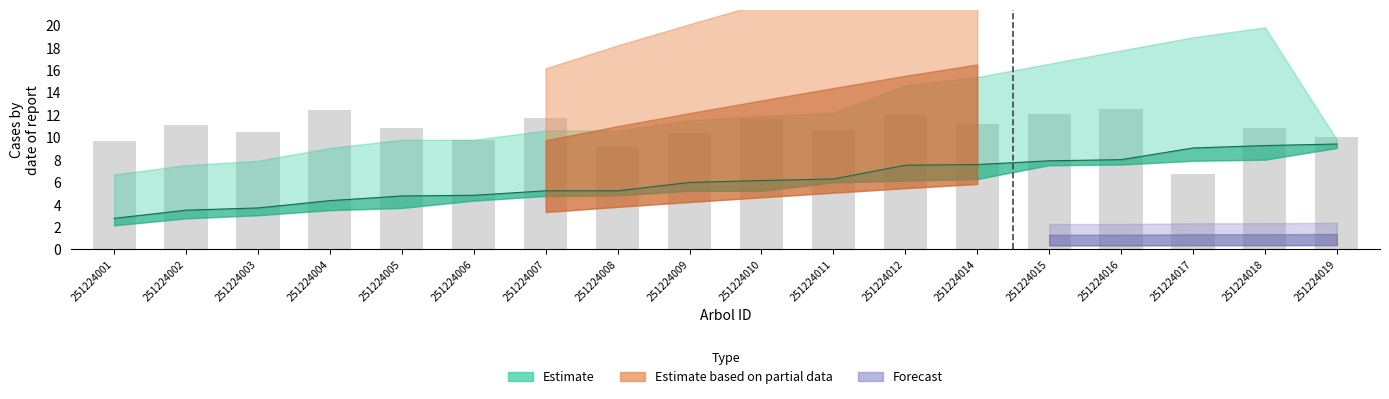

List the labels in order of value, smallest first.

251224017, 251224008, 251224001, 251224006, 251224019, 251224009, 251224003, 251224011, 251224005, 251224018, 251224002, 251224014, 251224010, 251224007, 251224012, 251224015, 251224004, 251224016